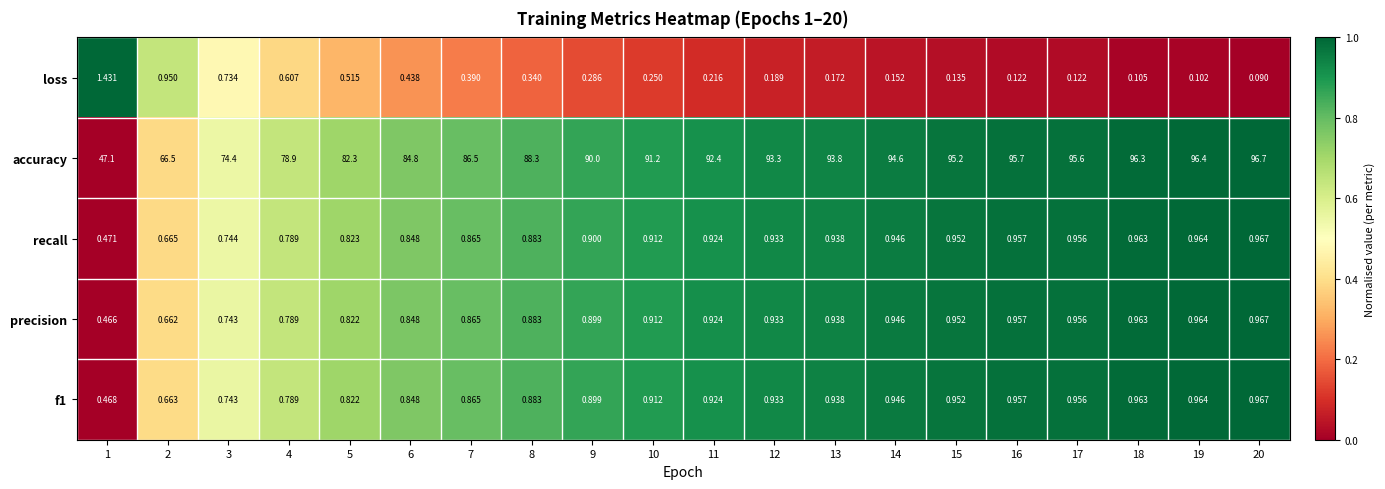

Which series has the largest total across all categories?

accuracy